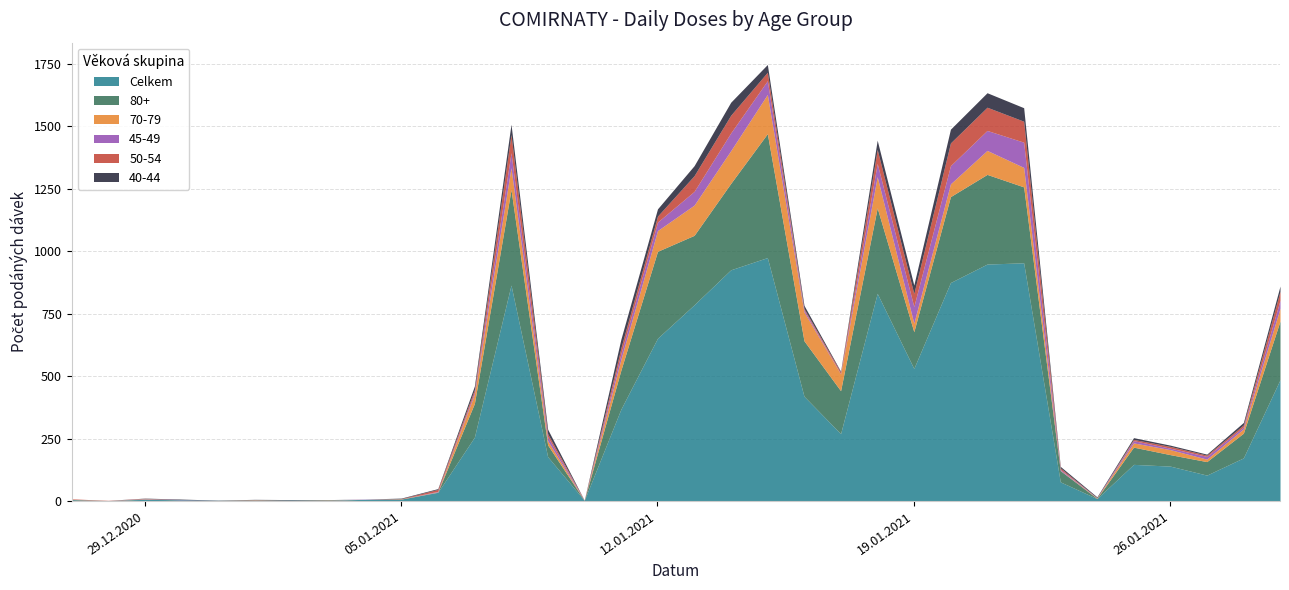

What is the difference between the highest and lowest values at 19.01.2021?

497